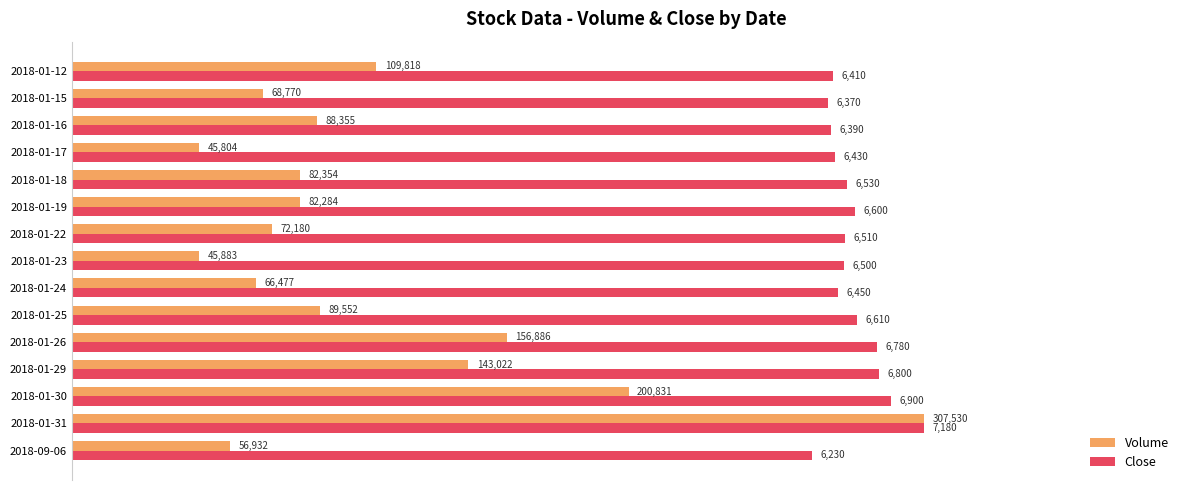

What are all the series names shown in the legend?

Volume, Close